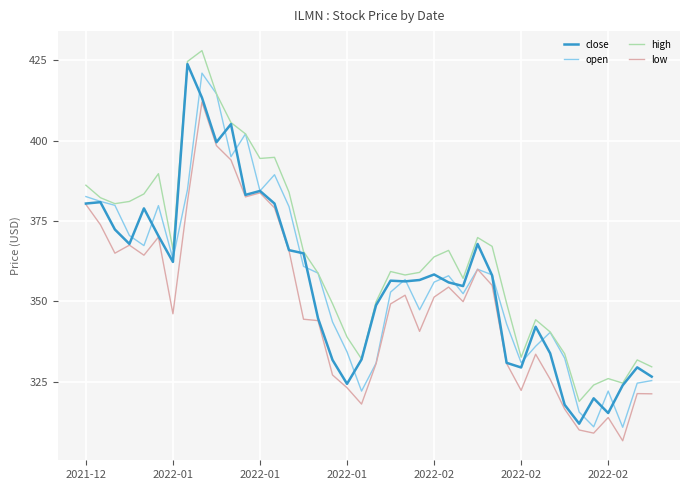

What is the minimum value for low?

306.7